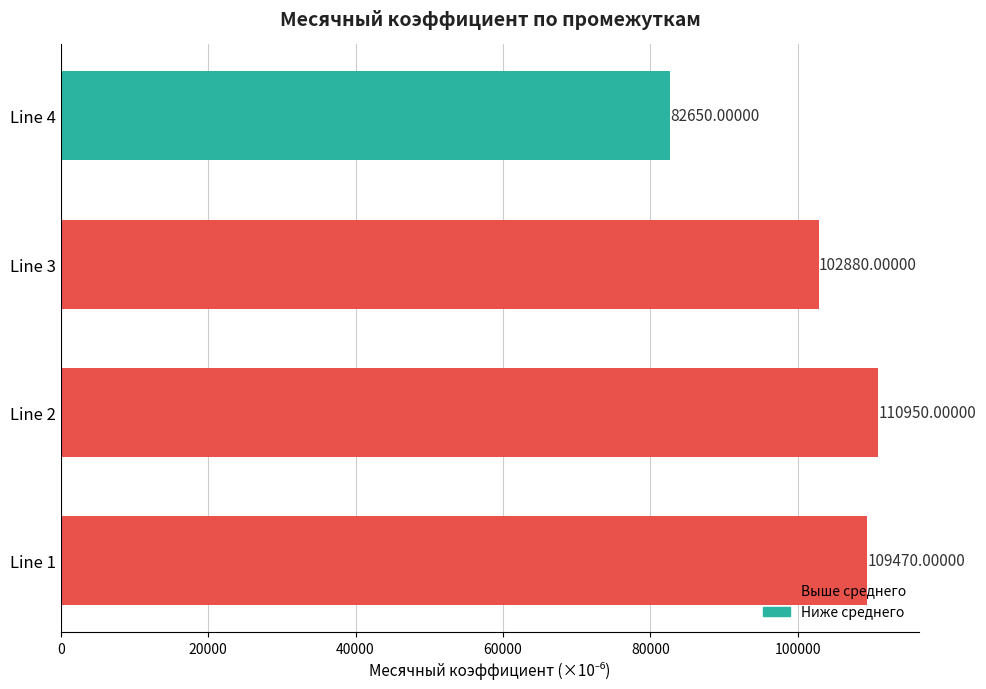

List the labels in order of value, largest first.

Line 2, Line 1, Line 3, Line 4